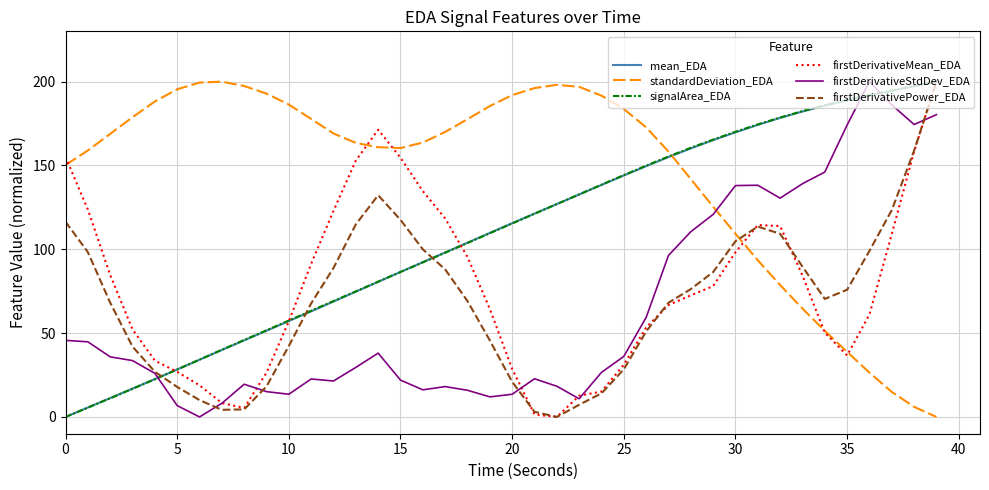

How many intersections are there between signalArea_EDA and firstDerivativeStdDev_EDA?

3